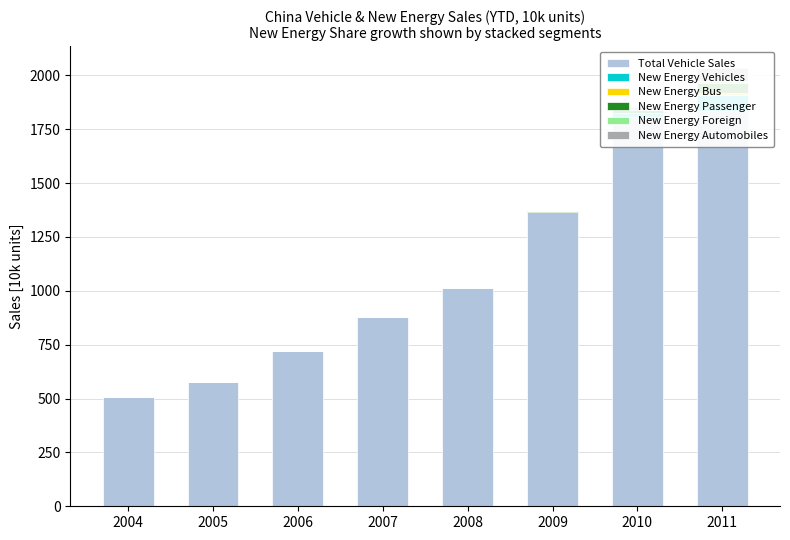

What is the total value across all series at 2011?

2032.9